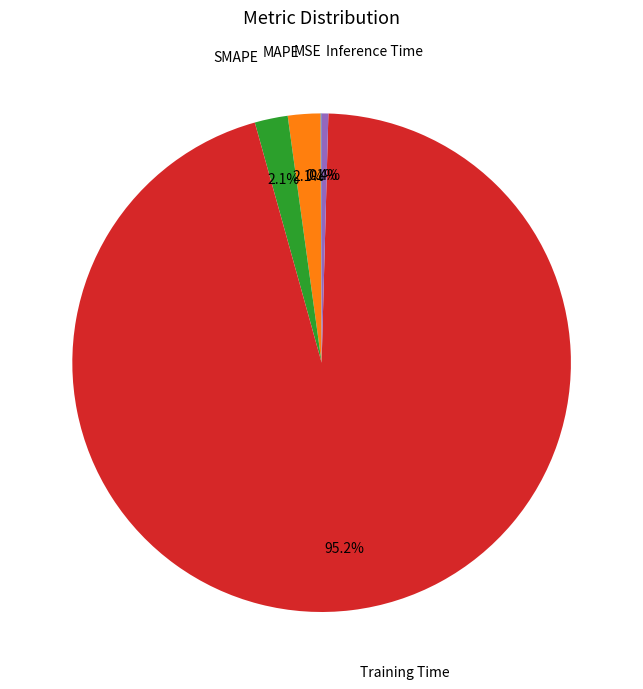

To the nearest percent, what is the average slice percentage?

20%